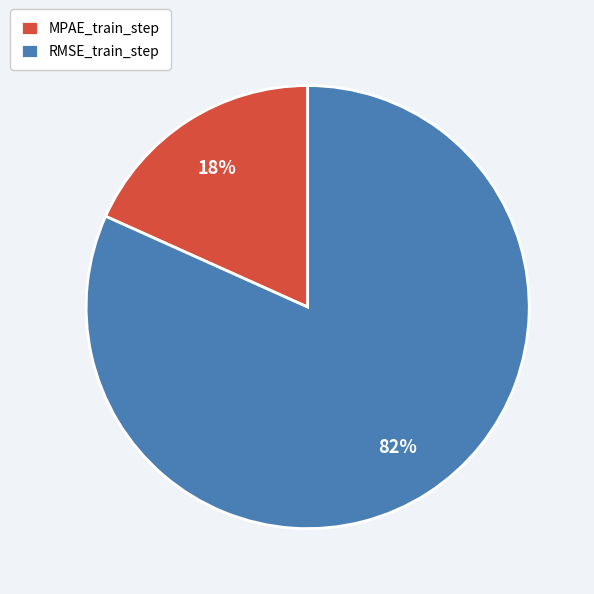

How many slices are in this pie chart?

2